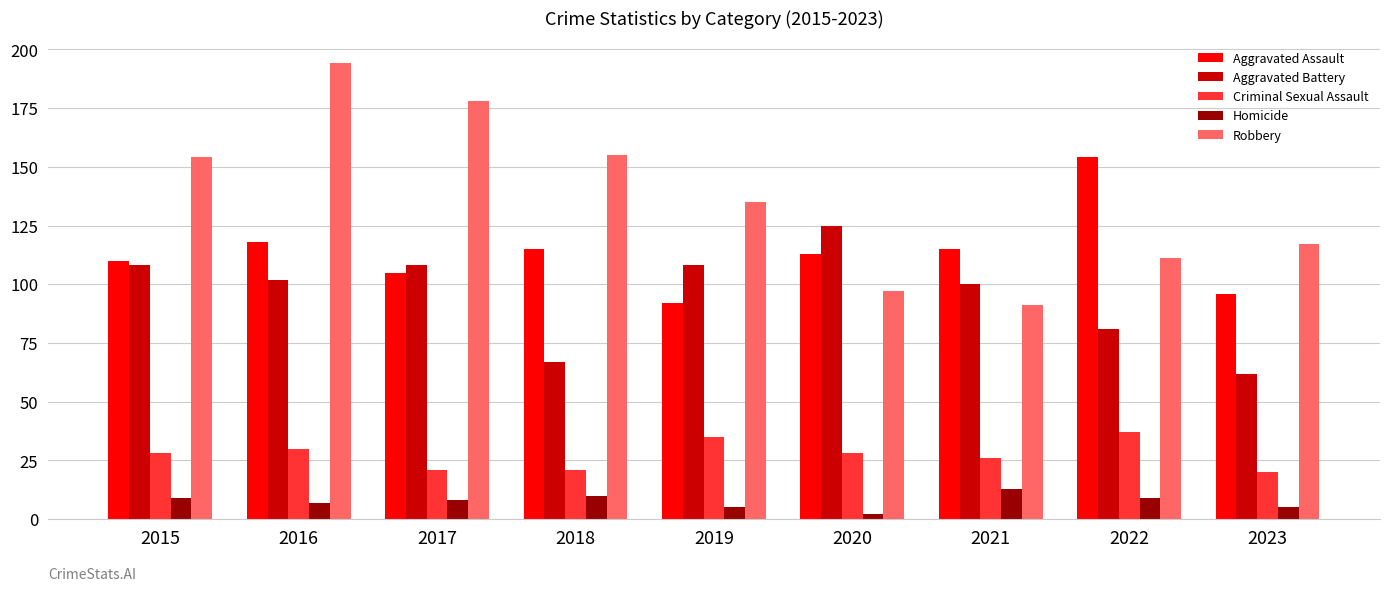

At 2019, list the series in order from smallest to largest.

Homicide, Criminal Sexual Assault, Aggravated Assault, Aggravated Battery, Robbery